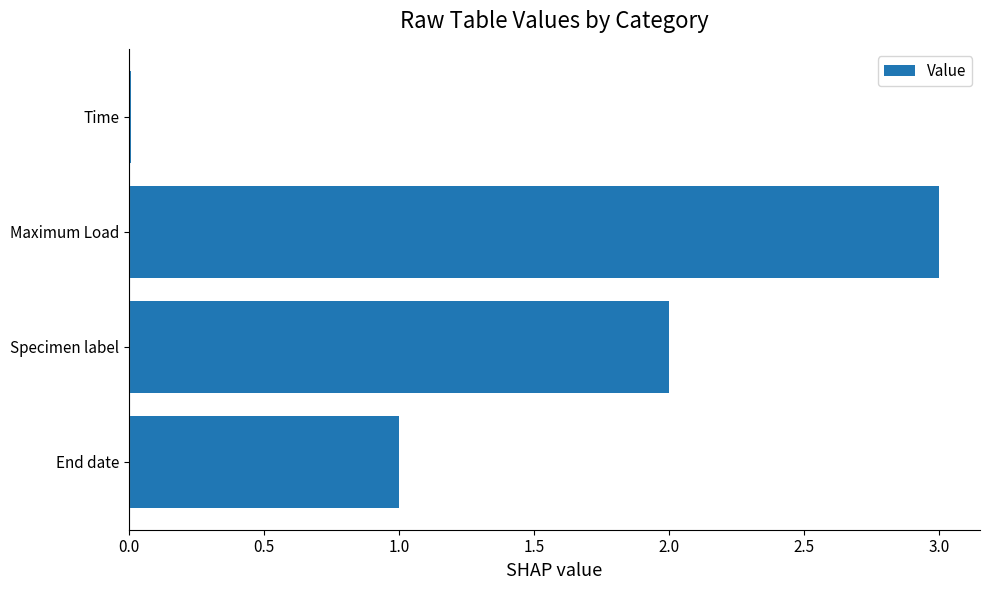

Count the number of data series in this chart.

1